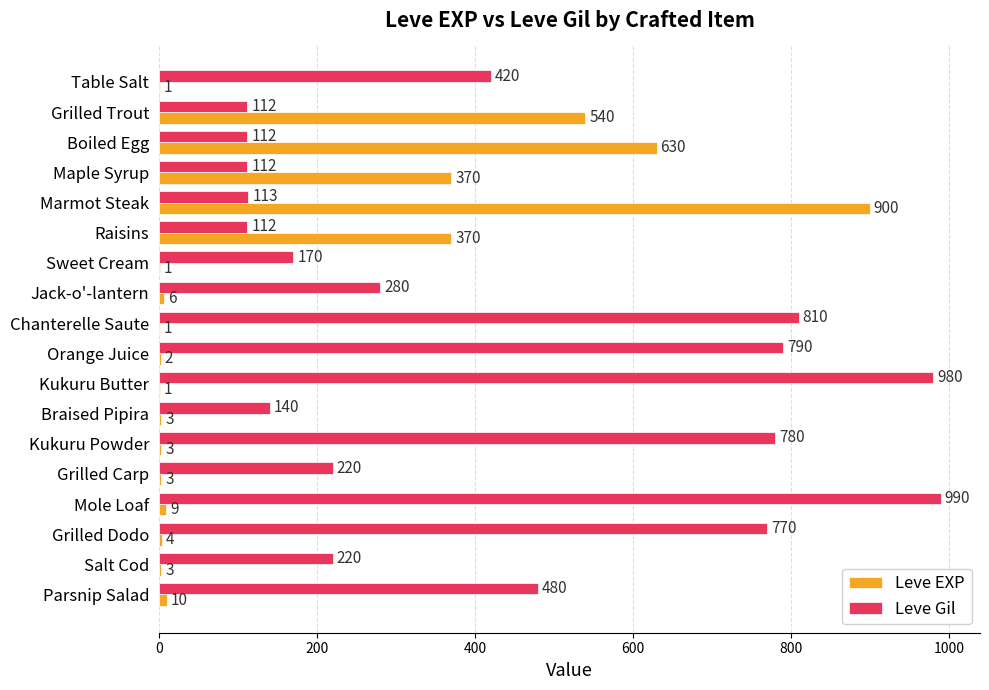

The value of Leve EXP at Mole Loaf is 9. True or false?

True